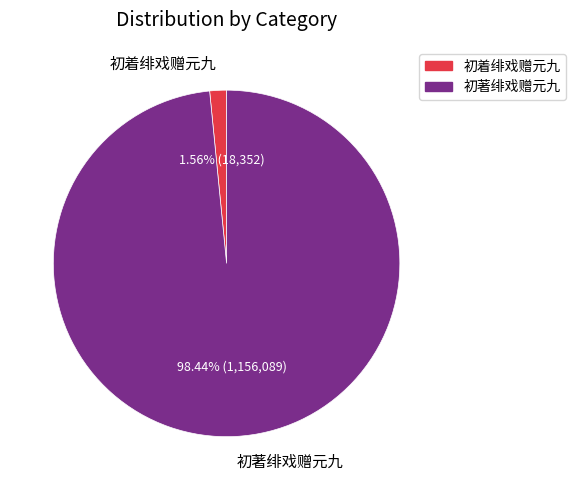

What is the smallest slice in the pie chart?

初着绯戏赠元九